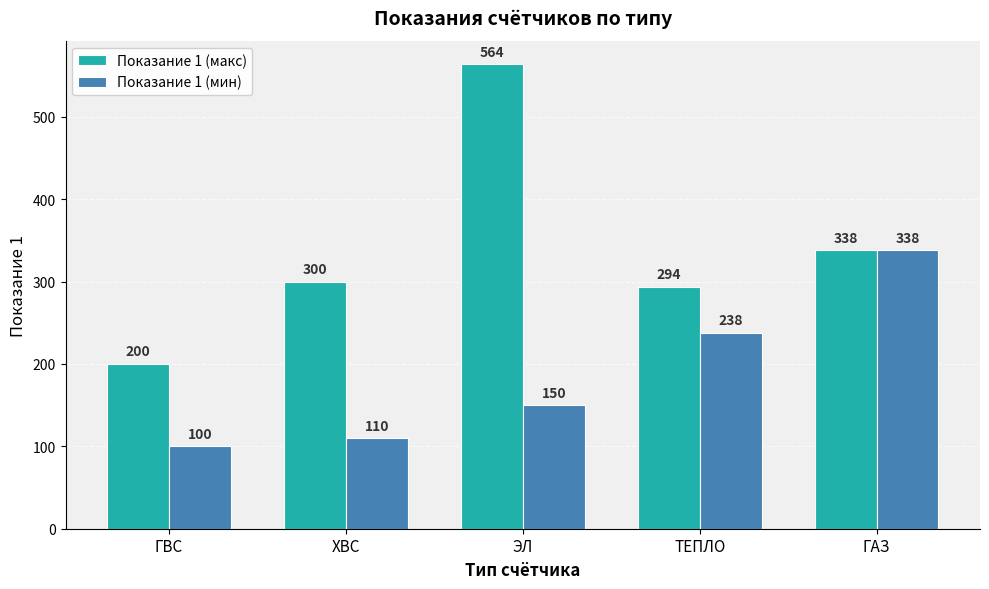

What is the total value across all series at ГВС?

300